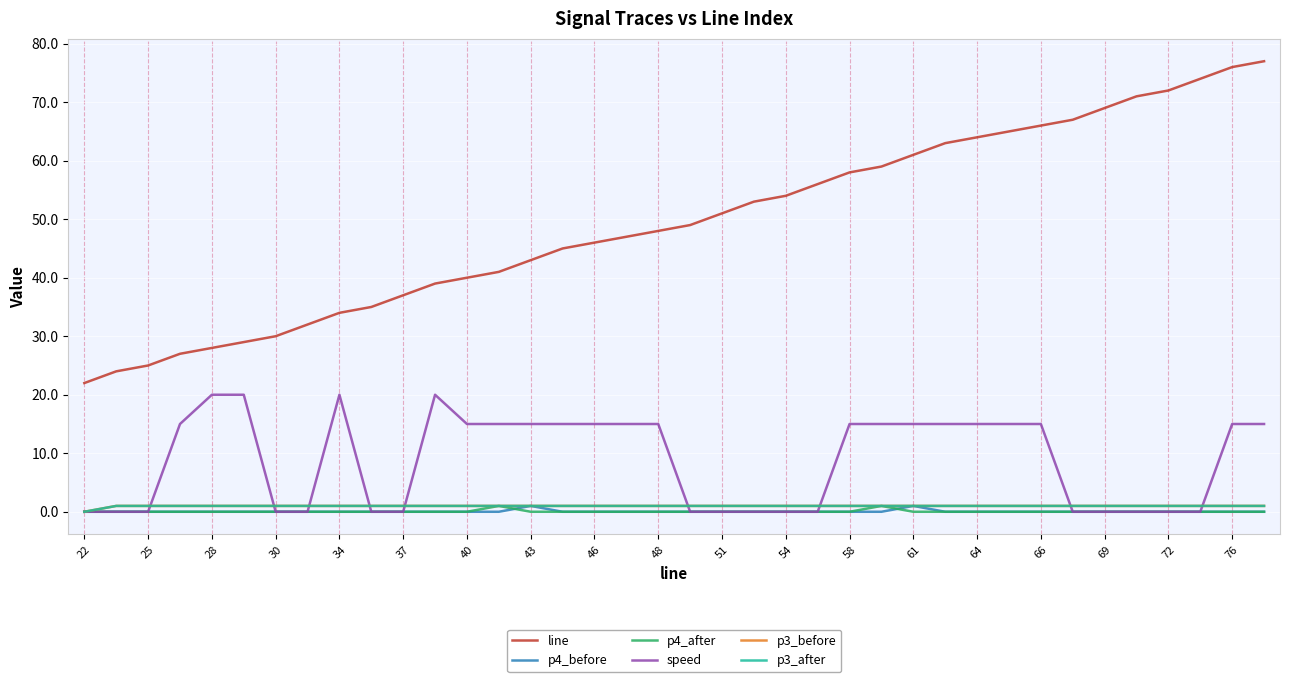

Does the chart have visible grid lines?

Yes